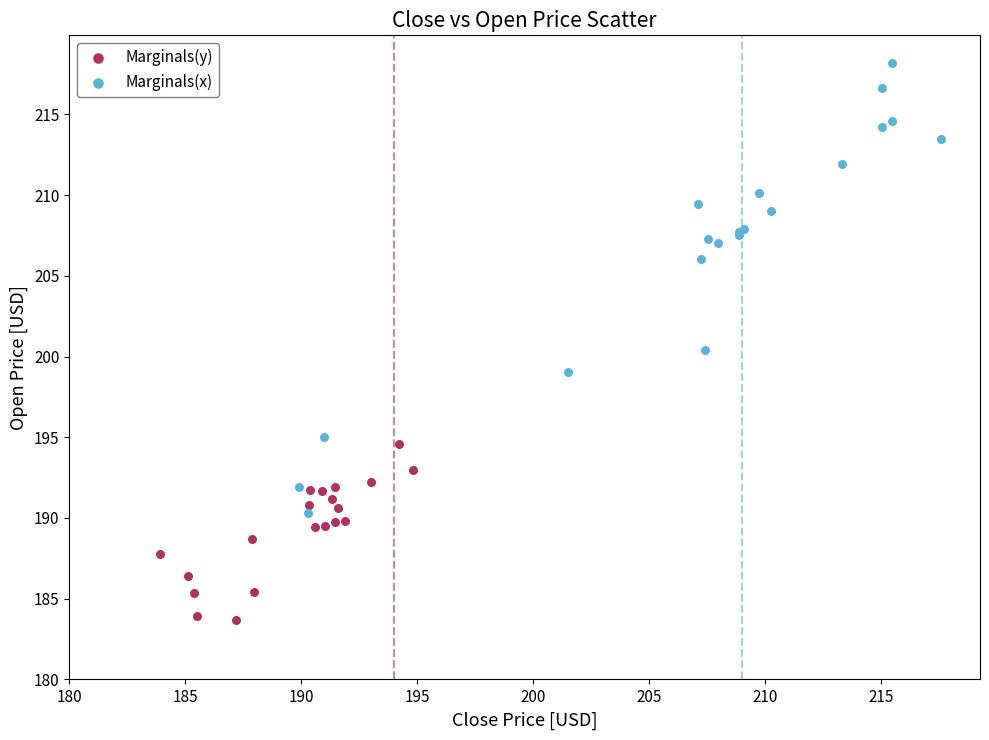

Which series reaches the minimum Y coordinate?

Marginals(y)